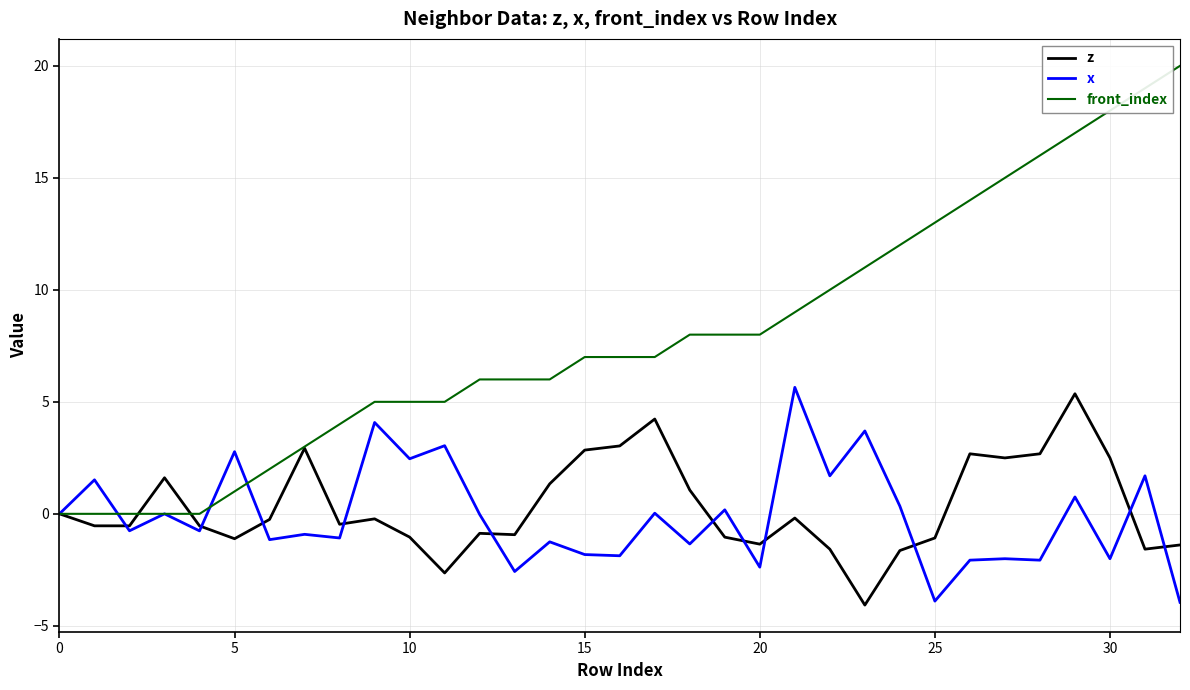

What is the lowest value of the z series?

-4.1